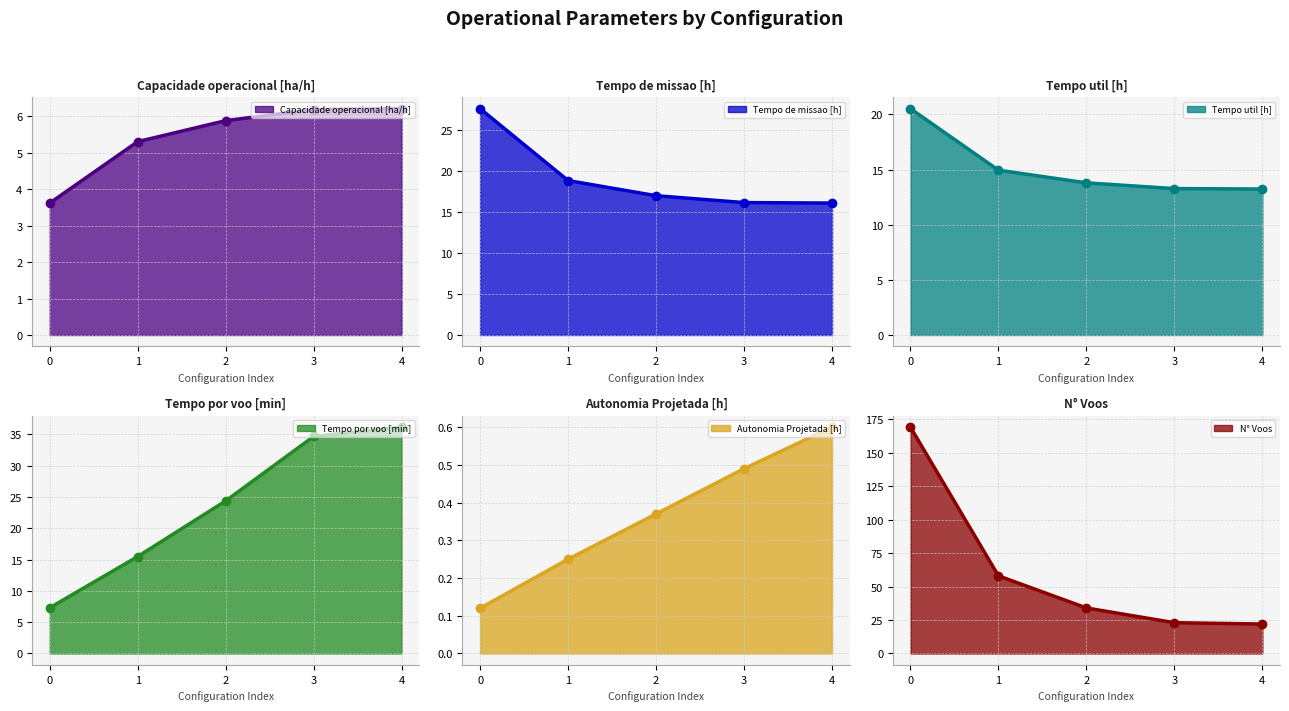

Reading right to left, list all the values displayed in this chart.

Capacidade operacional [ha/h]: 4=6.2	3=6.2	2=5.9	1=5.3	0=3.6
Tempo de missao [h]: 4=16.1	3=16.2	2=17.0	1=18.9	0=27.6
Tempo util [h]: 4=13.2	3=13.3	2=13.8	1=14.9	0=20.5
Tempo por voo [min]: 4=36.1	3=34.6	2=24.4	1=15.5	0=7.3
Autonomia Projetada [h]: 4=0.6	3=0.5	2=0.4	1=0.2	0=0.1
N° Voos: 4=22.0	3=23.0	2=34.0	1=58.0	0=169.0